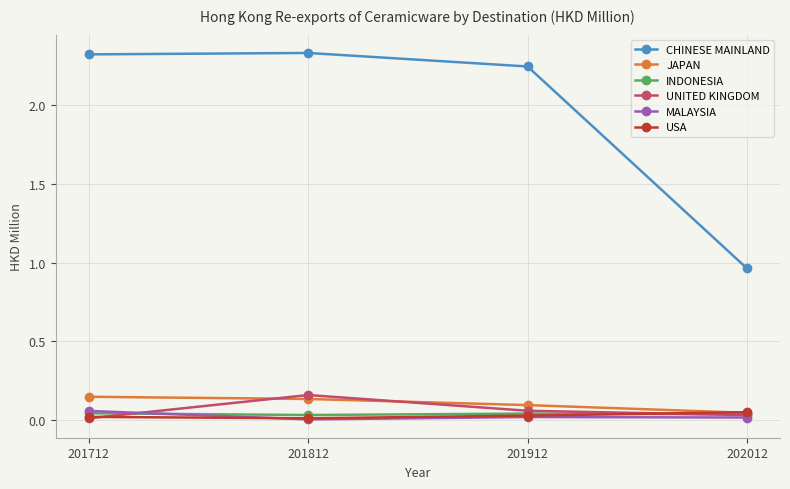

How many lines are shown in the chart?

6